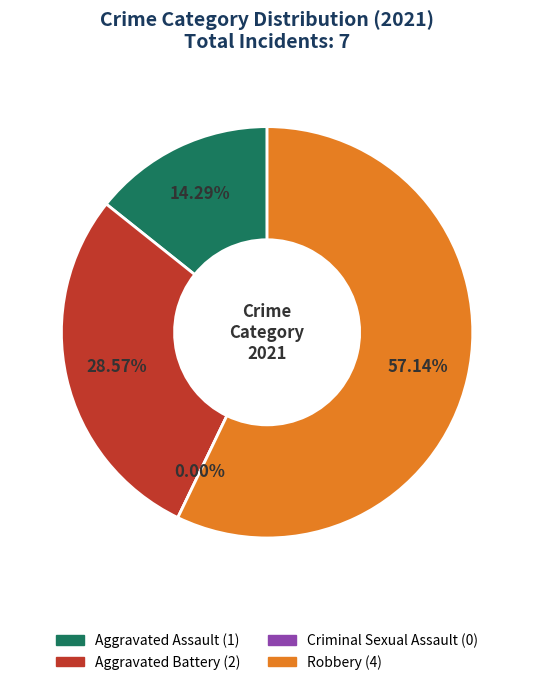

Rank the categories by value from lowest to highest.

Criminal Sexual Assault, Aggravated Assault, Aggravated Battery, Robbery